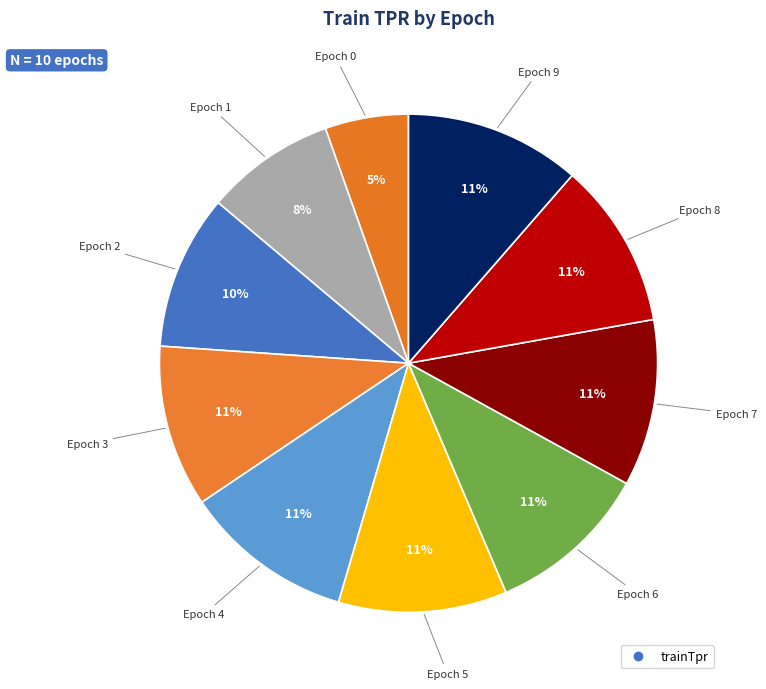

How many segments does this pie chart have?

10